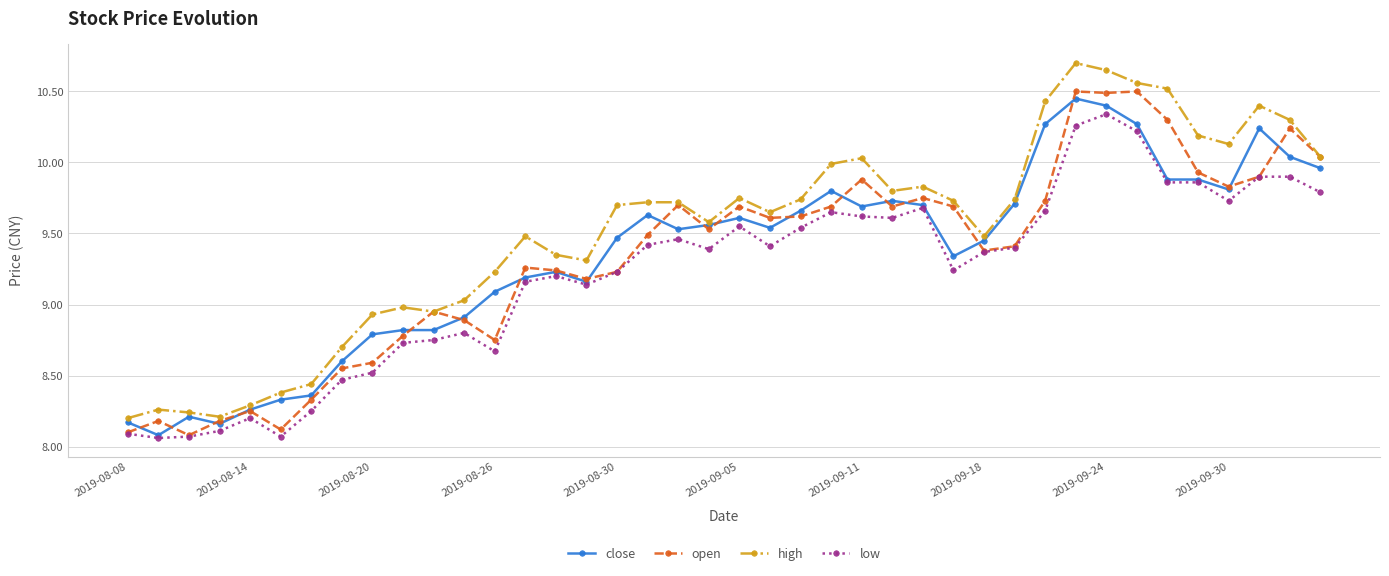

How many values in the high series are below 9?

11